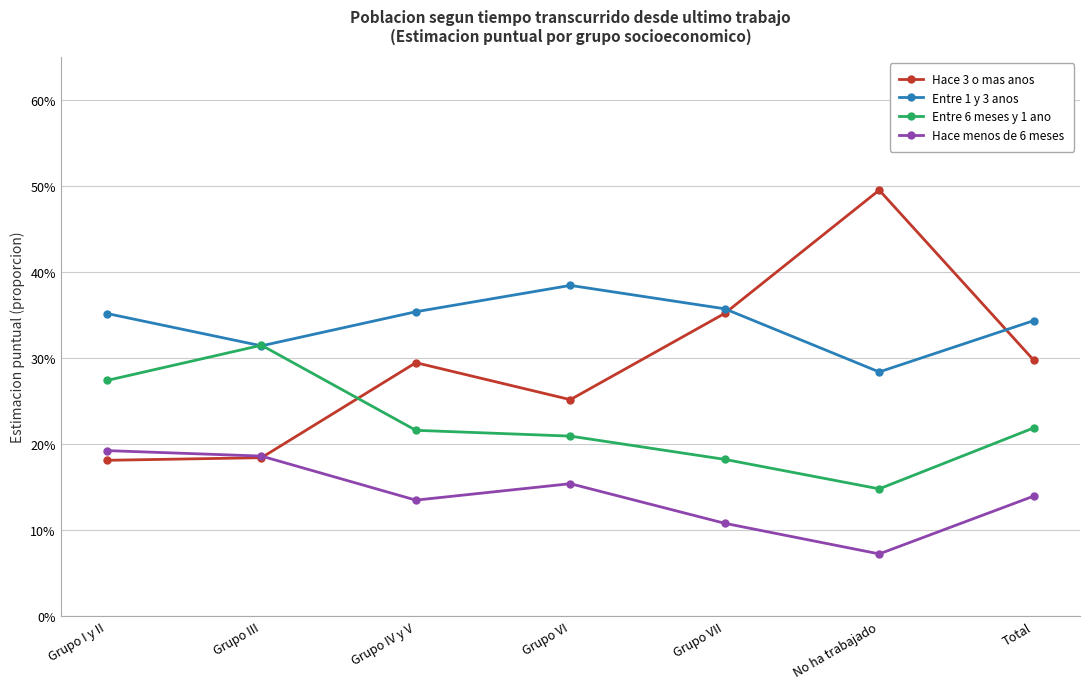

Which series has the widest spread of values?

Hace 3 o mas anos